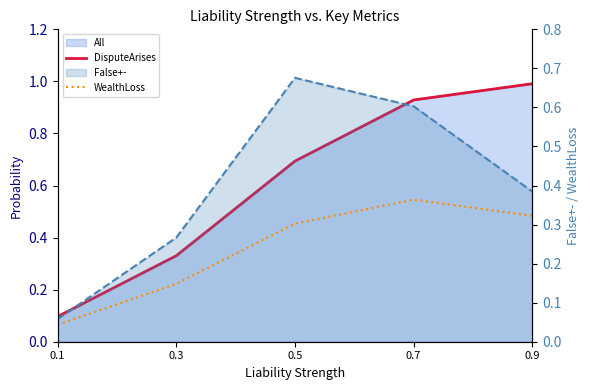

What is the sum of the False+- values at 0.5 and 0.7?

1.3